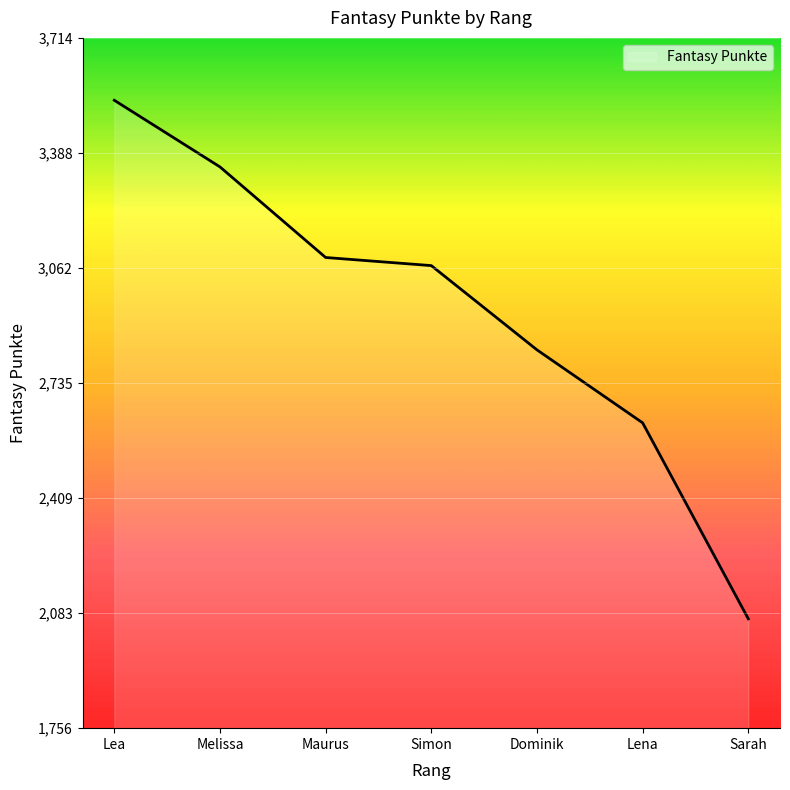

What position from the right is Simon?

4